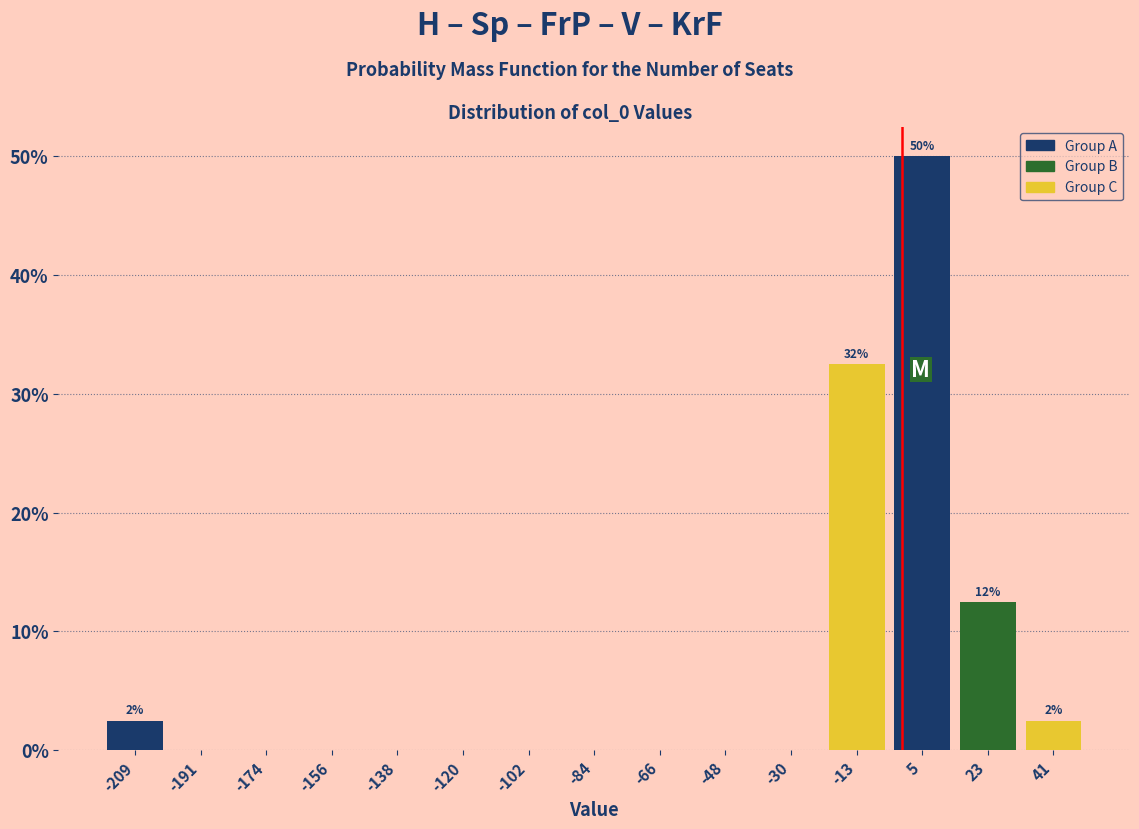

Which range on the x-axis has the tallest bar?

-4 to 14